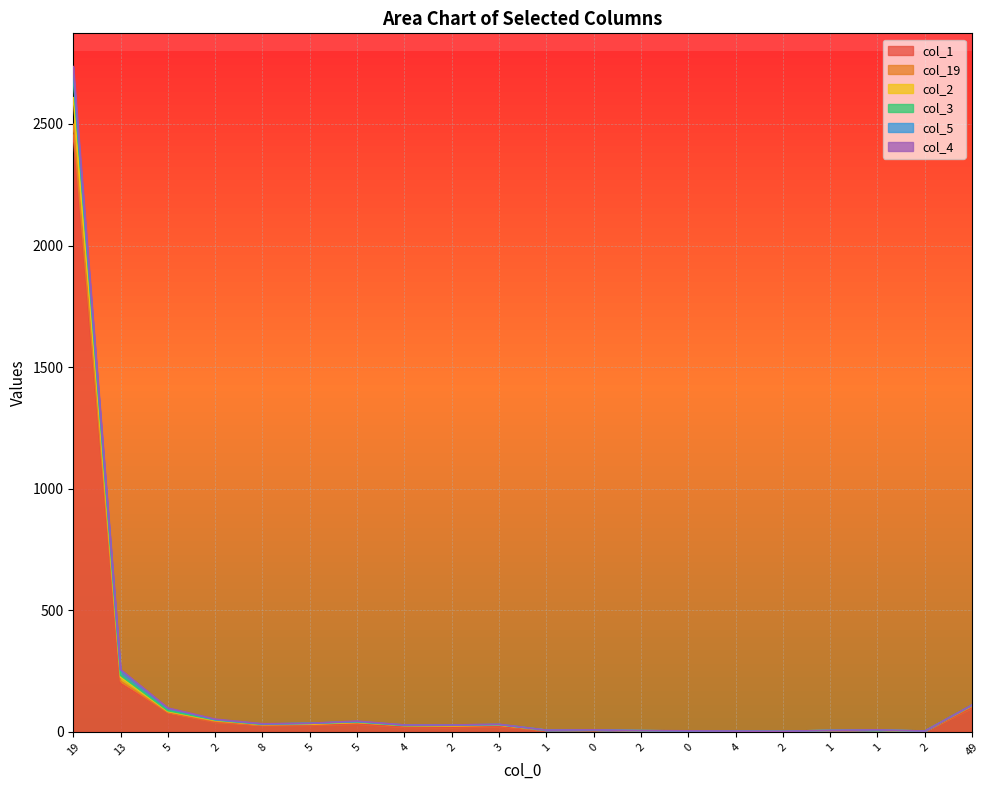

How many lines are shown in the chart?

6